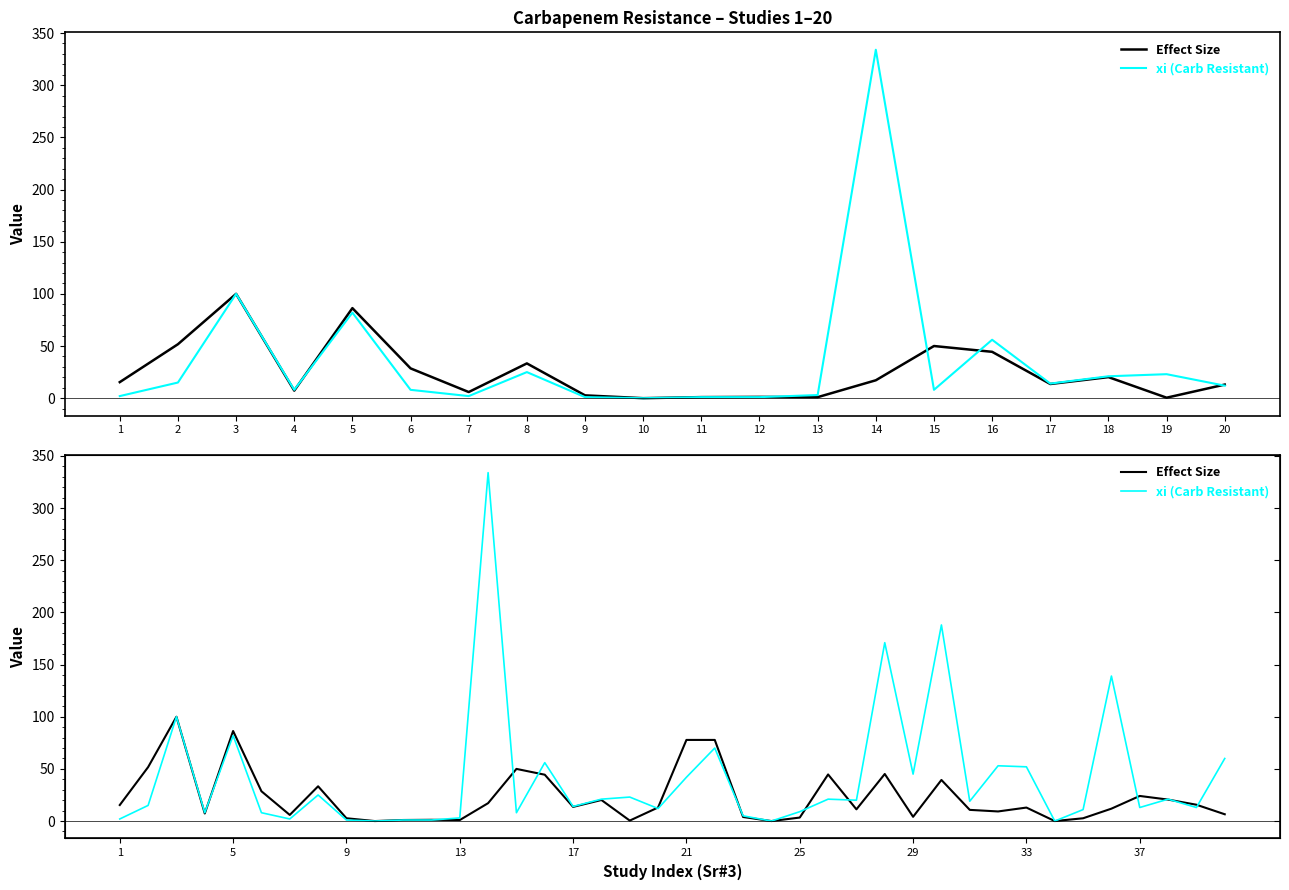

True or false: Effect Size and xi (Carb Resistant) intersect in this chart.

True